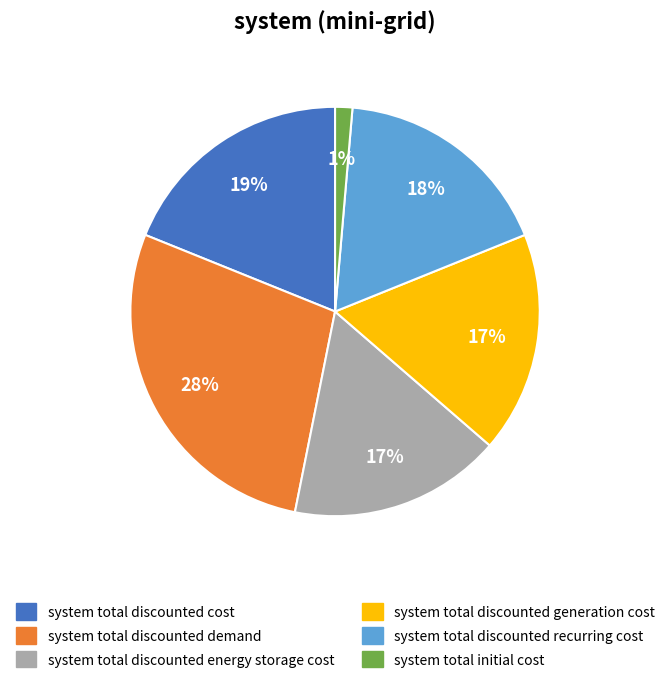

Does any single category account for the majority?

No